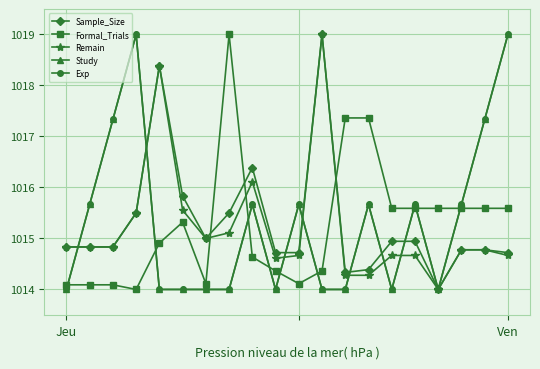

How many series are shown in this chart?

5